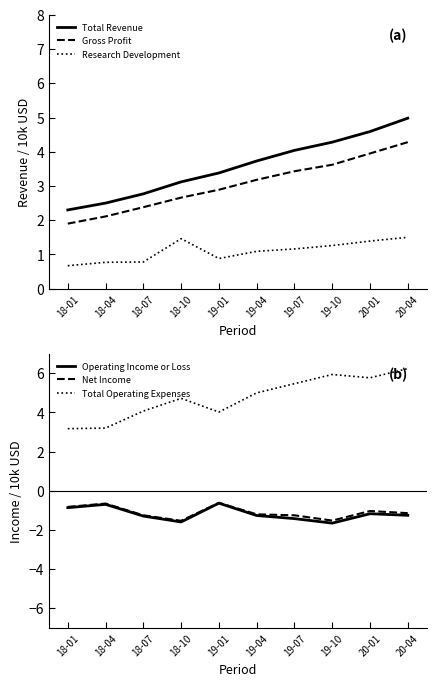

What position from the left is 19-01?

5